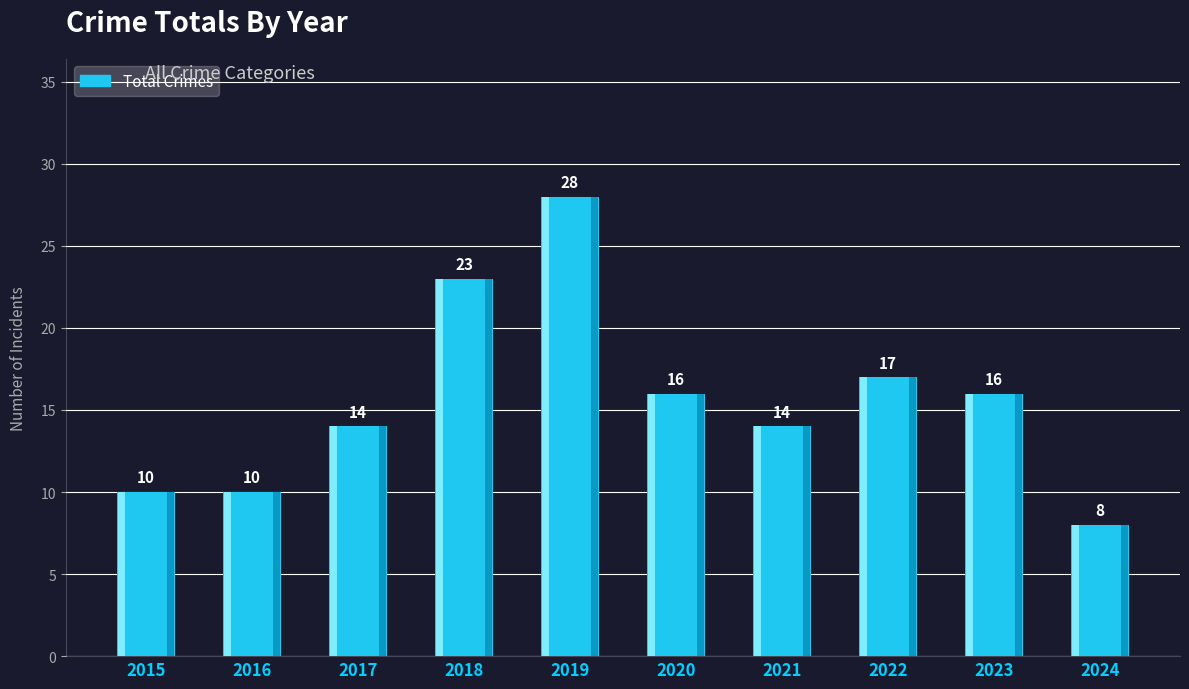

What is the maximum value shown in the chart?

28